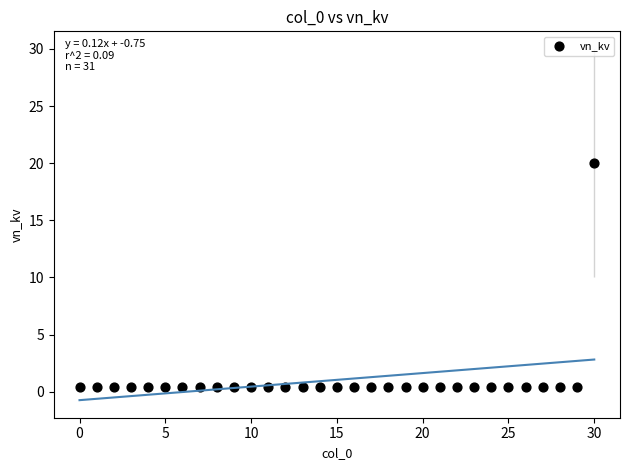

What is the range of Y values (max minus min)?

19.6